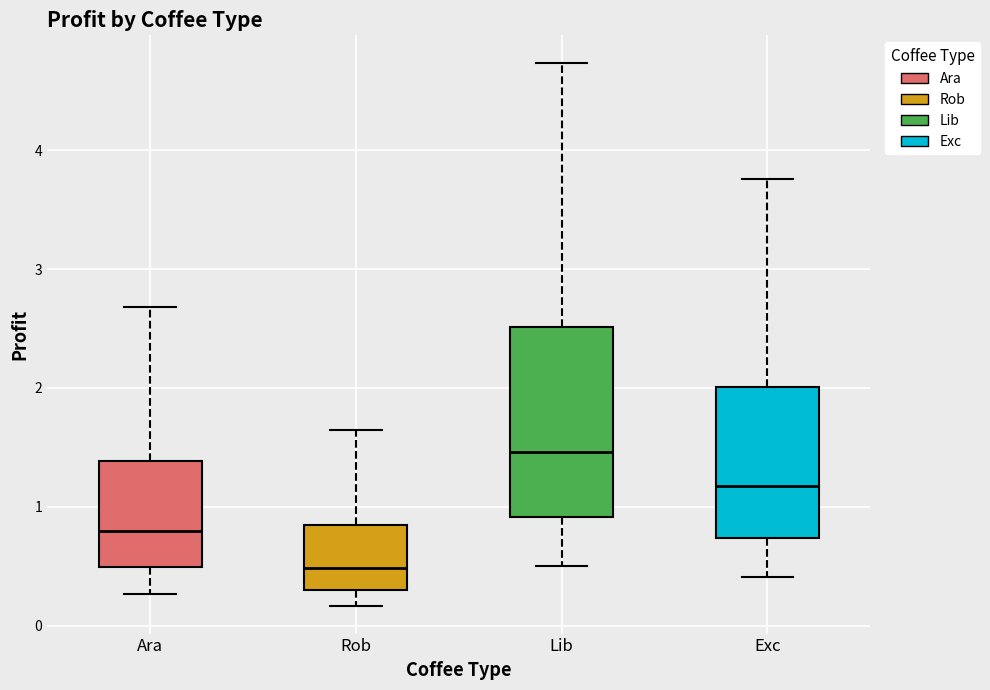

Reading left to right, transcribe this box plot: for each box, give where its median line is, the range the box spans, and where its two whiskers end, as read against the y-axis. The values are not printed on the chart, so give them approximately, as read against the axis.

Ara: median 0.8, box 0.5 to 1.4, whiskers 0.3 to 2.7
Rob: median 0.5, box 0.3 to 0.8, whiskers 0.2 to 1.6
Lib: median 1.5, box 0.9 to 2.5, whiskers 0.5 to 4.7
Exc: median 1.2, box 0.7 to 2.0, whiskers 0.4 to 3.8